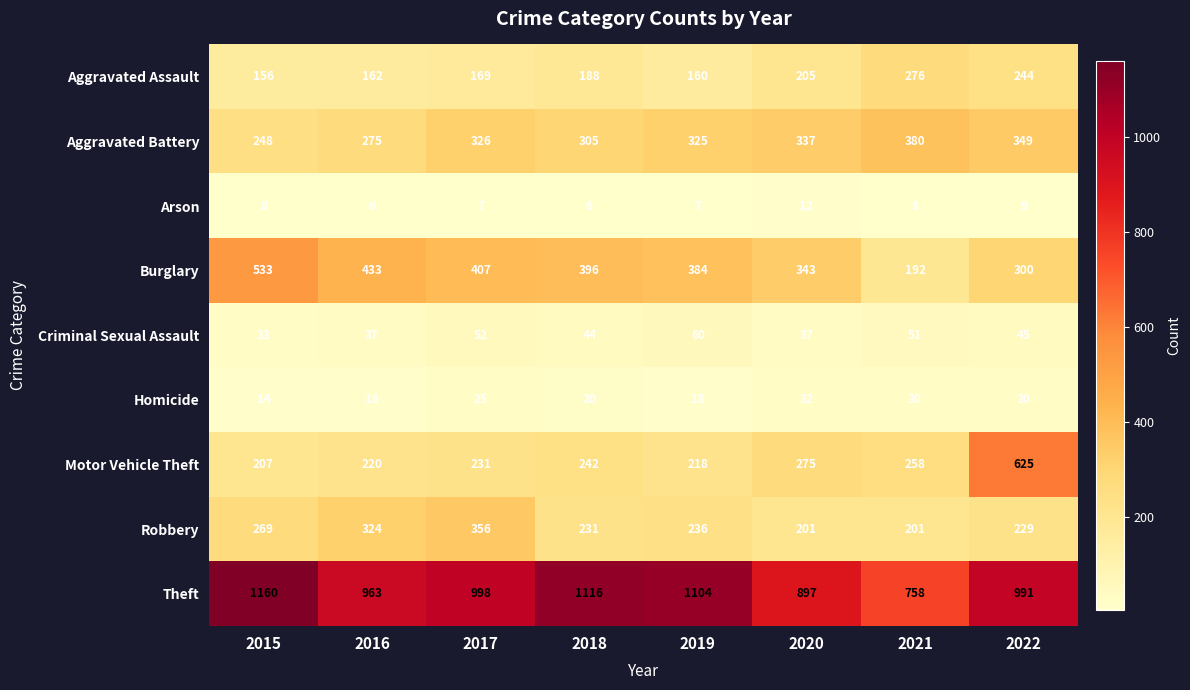

What is the sum of the Theft values at 2020 and 2015?

2057